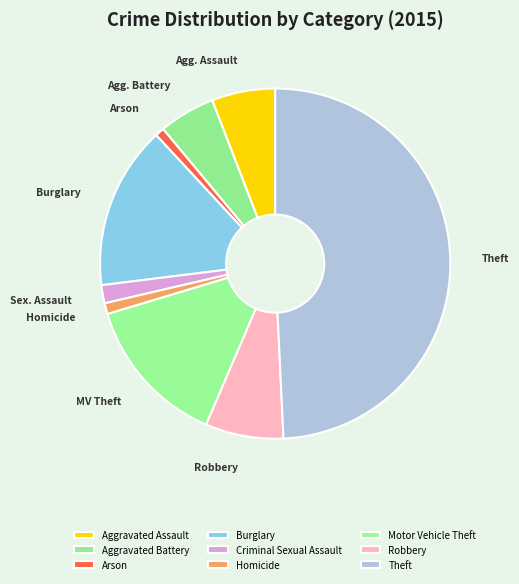

What percentage is NOT represented by Aggravated Battery?

94.8%